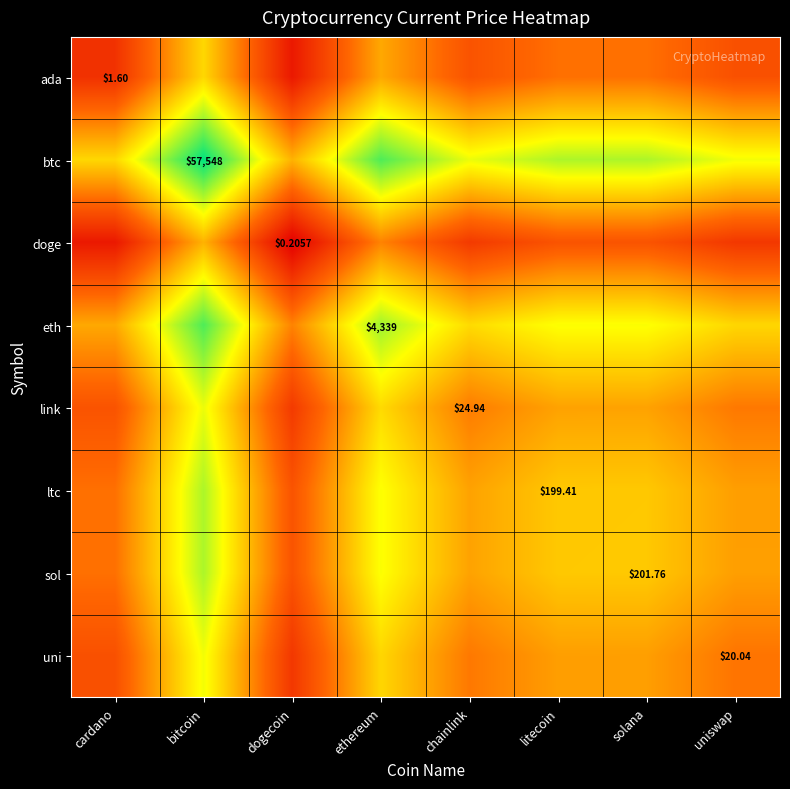

Is it true that doge equals 2.3 at ethereum?

False